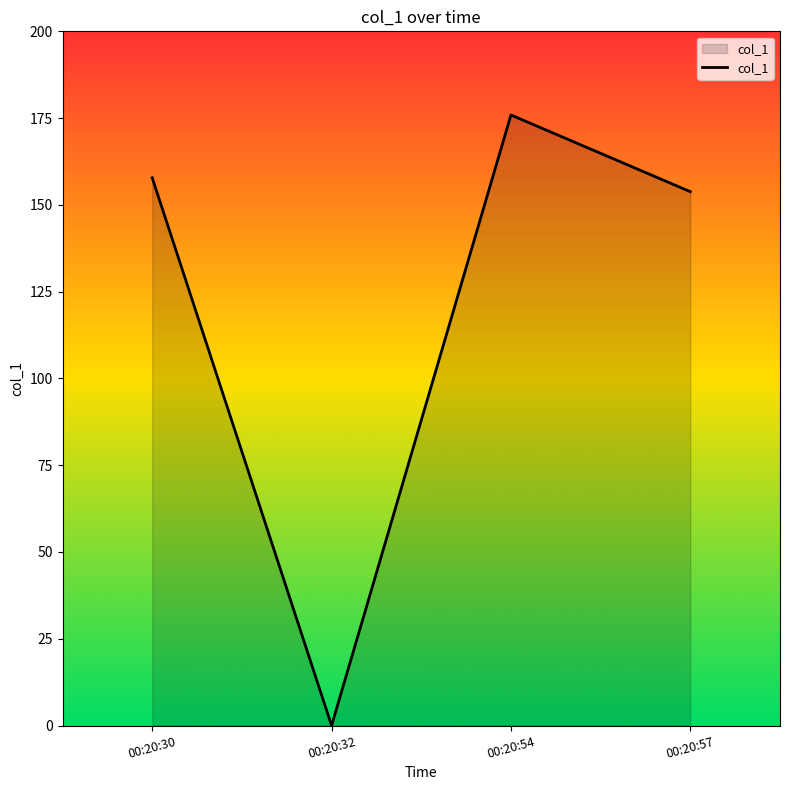

What is the average value?

121.9